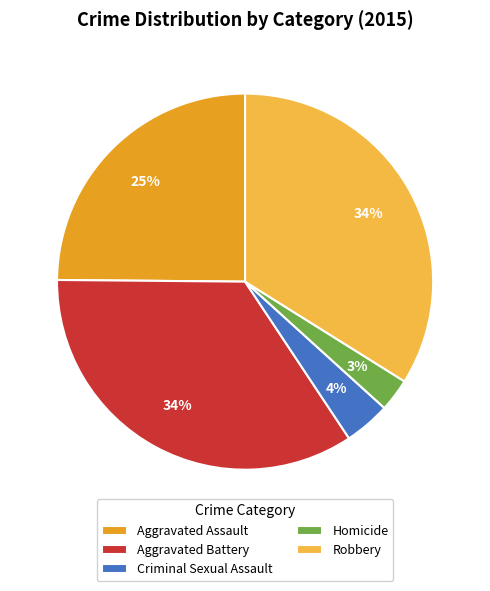

What is the ratio of the value at Aggravated Battery to the value at Aggravated Assault?

1.4